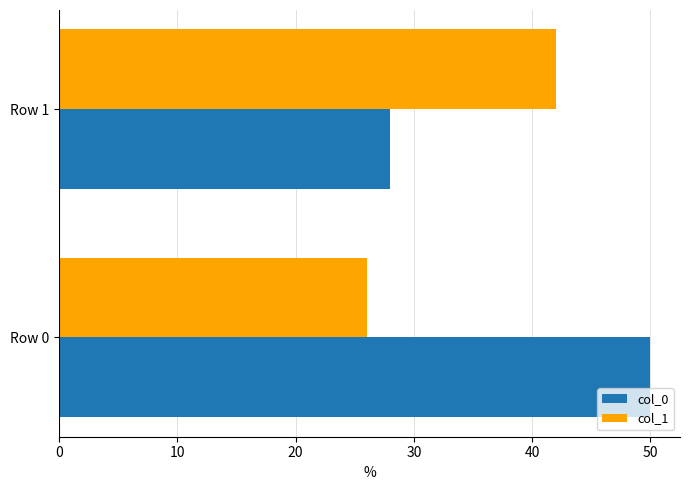

List the series in order of their overall mean, lowest first.

col_1, col_0